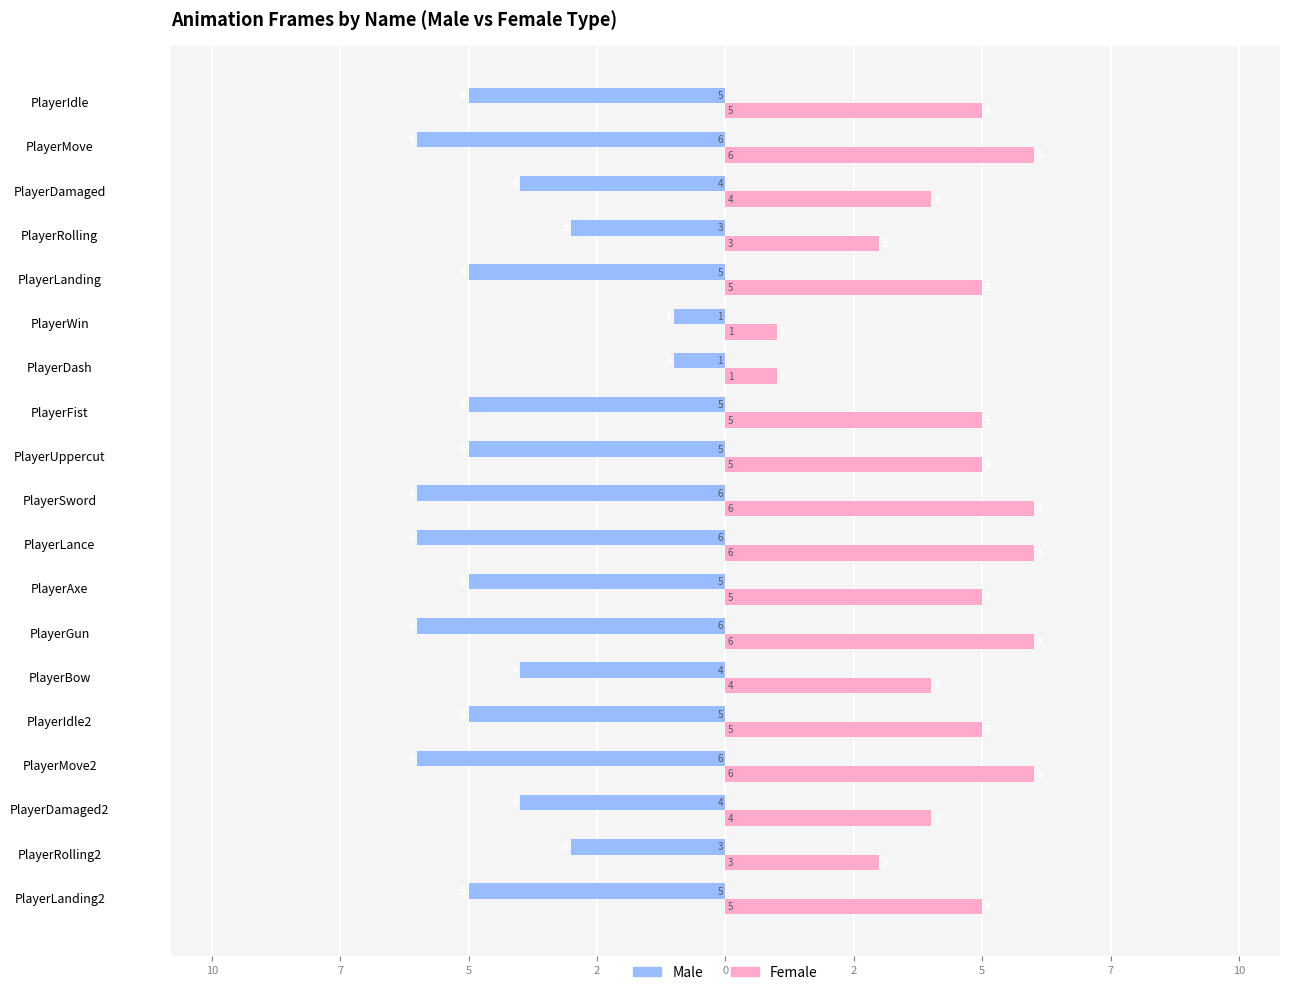

Which series has the largest total across all categories?

Female